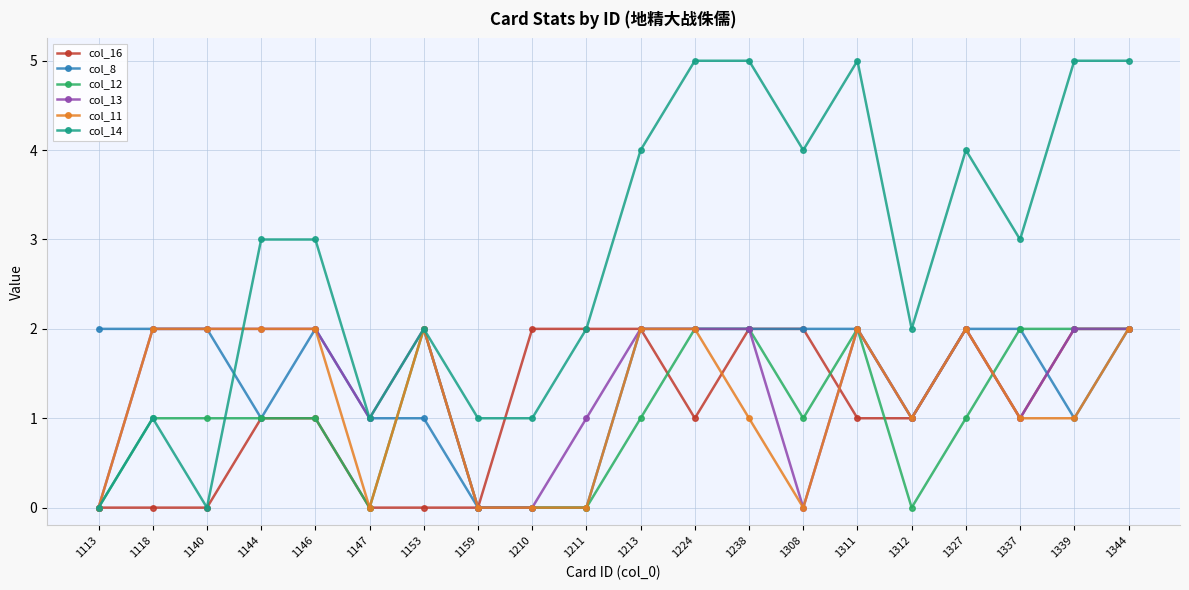

What is the average value of the col_11 series?

1